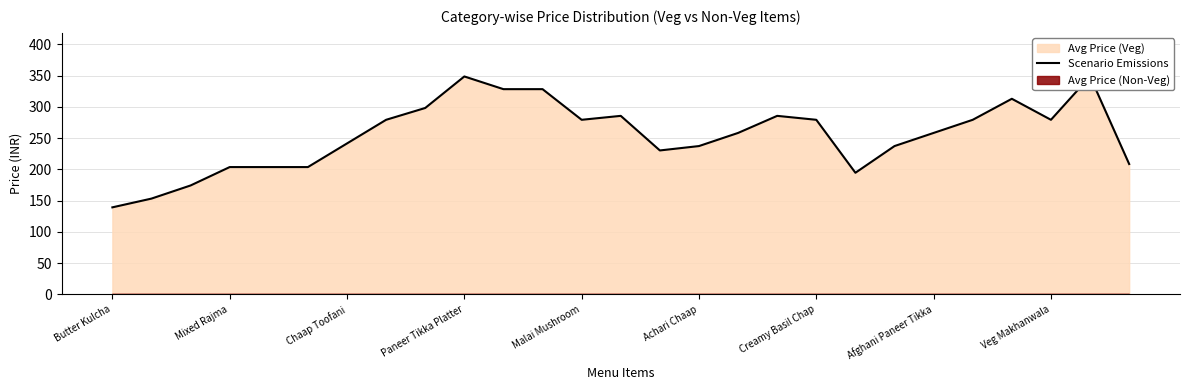

What is the approximate value at 19?

194.6